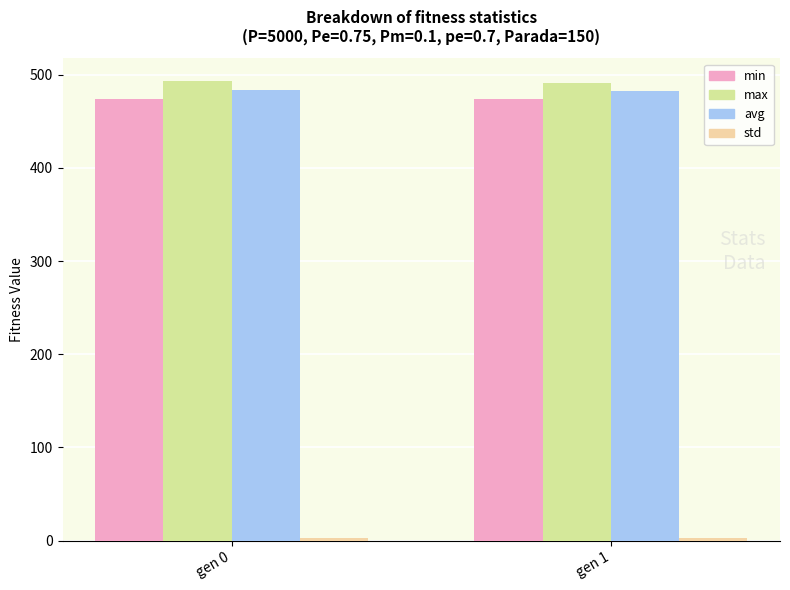

What is the value of the avg bar at the 2nd from the left?

482.4